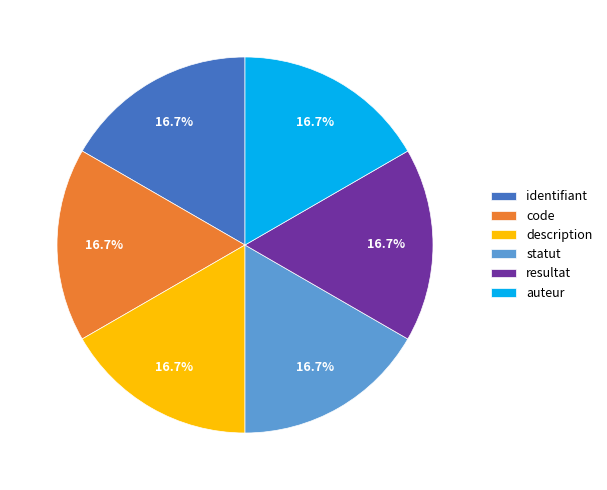

Do description and auteur together represent more than half of the pie?

No